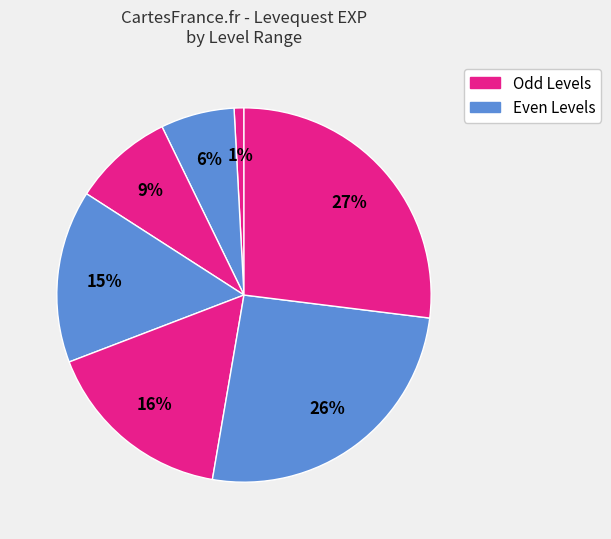

How many segments does this pie chart have?

7